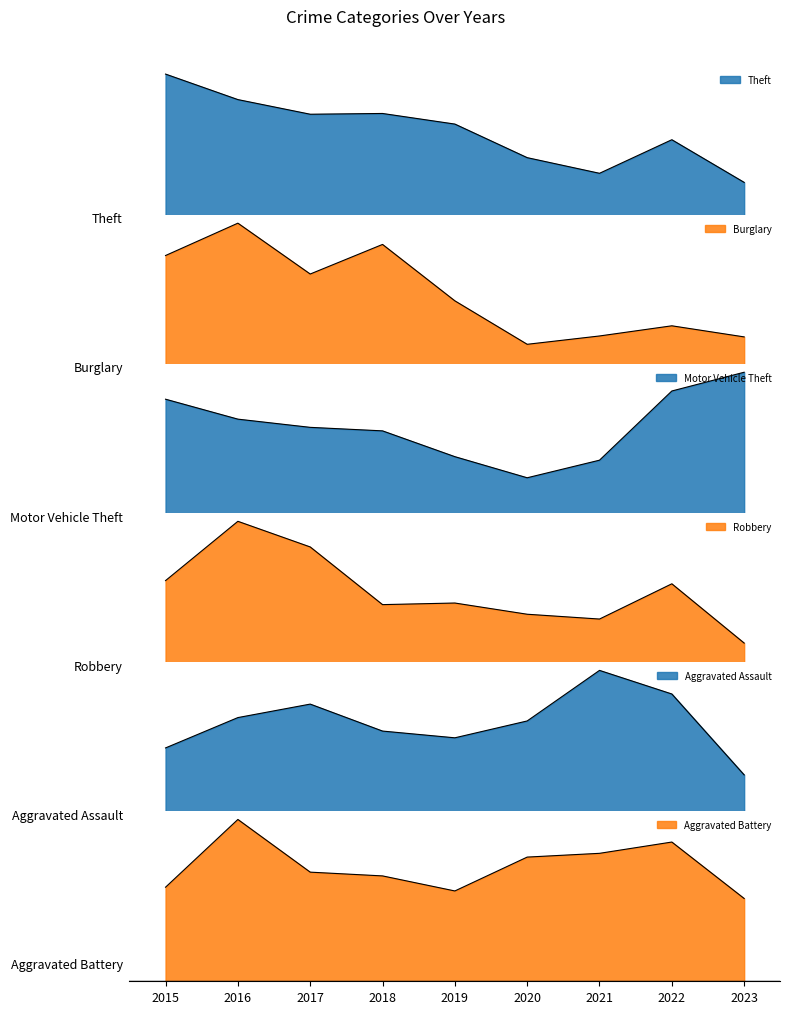

True or false: Robbery and Theft cross at least once.

False